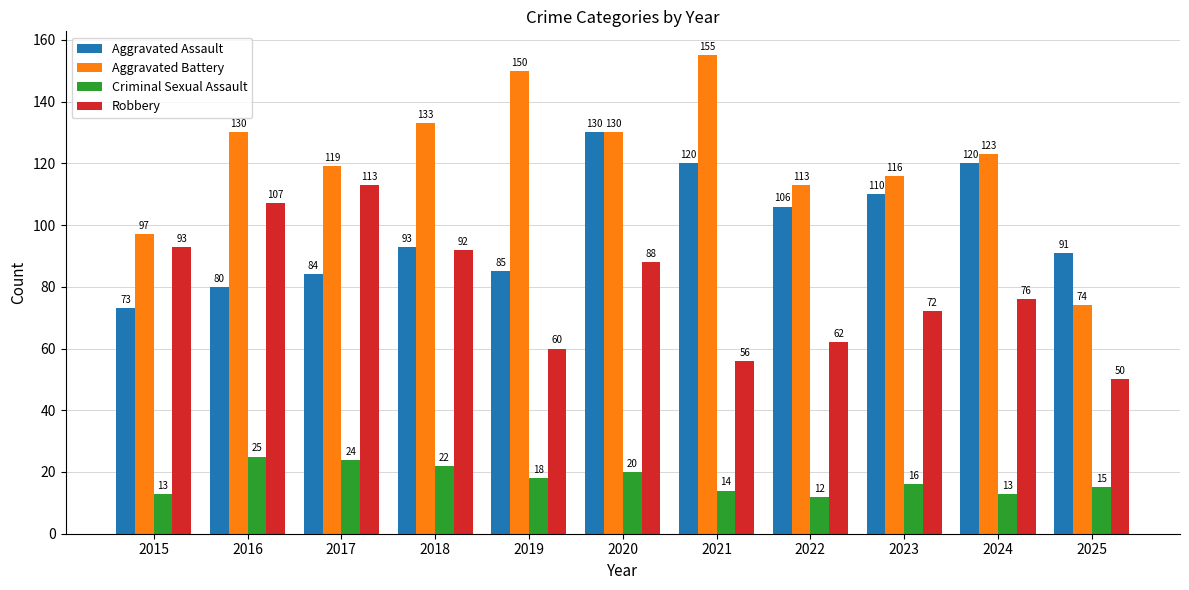

Rank the series by their average value, from highest to lowest.

Aggravated Battery, Aggravated Assault, Robbery, Criminal Sexual Assault